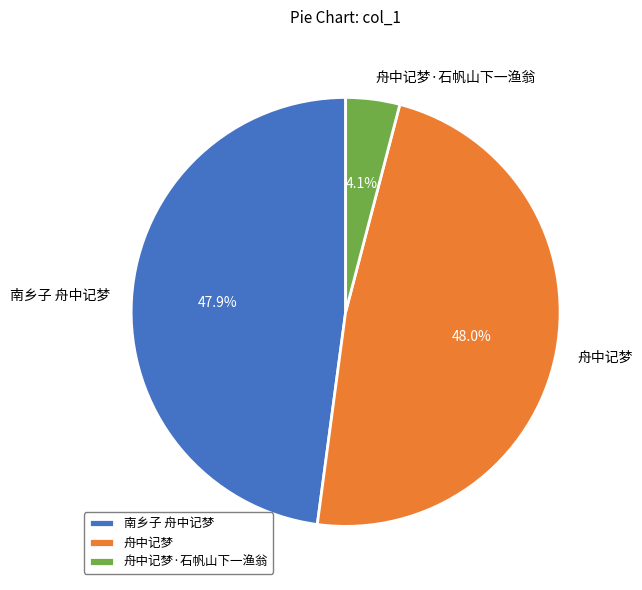

Is it true that 南乡子 舟中记梦 is 48% of the pie?

True